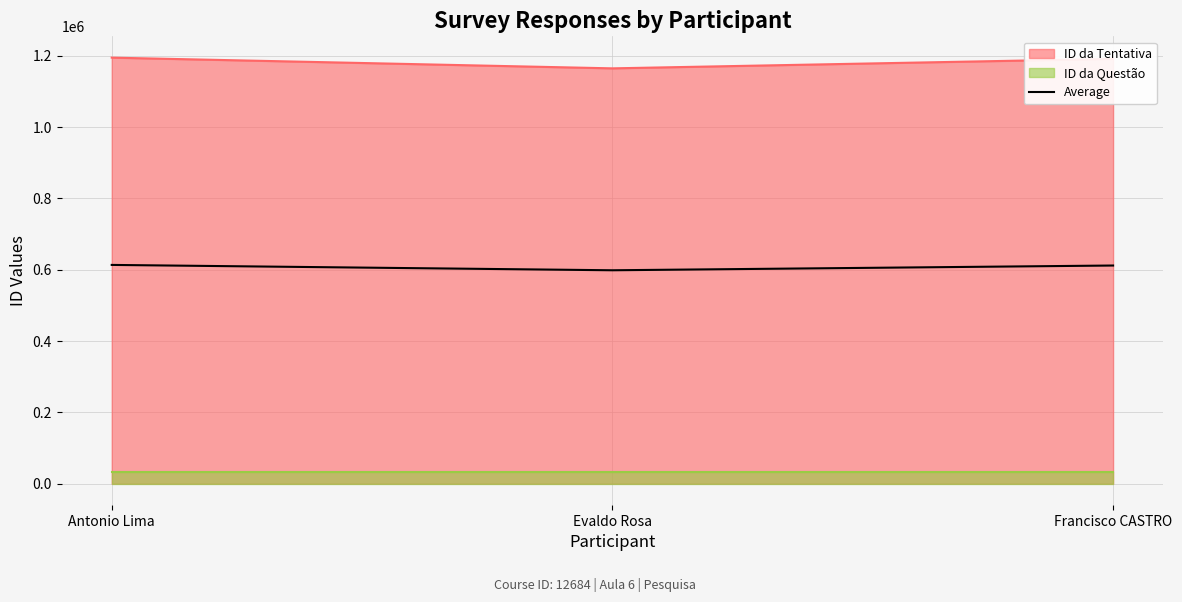

Does the chart have visible grid lines?

Yes